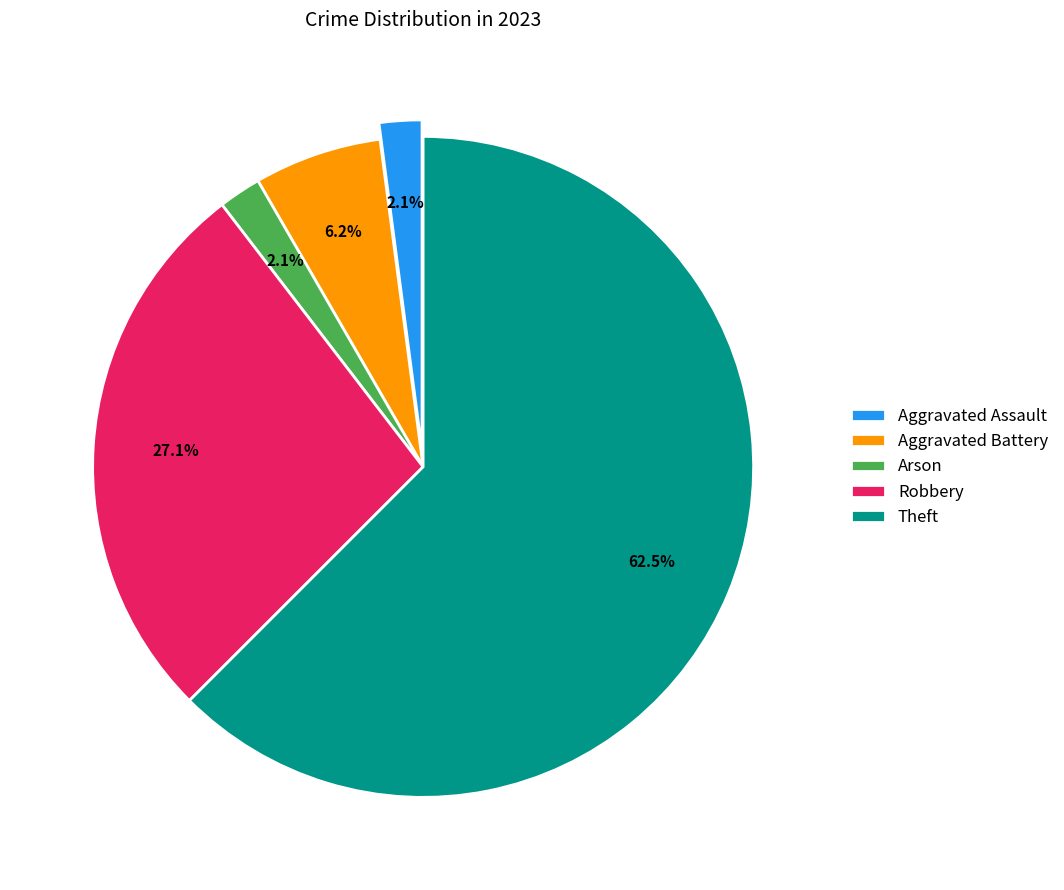

Combined, what portion of the pie is Robbery and Aggravated Assault?

29.2%